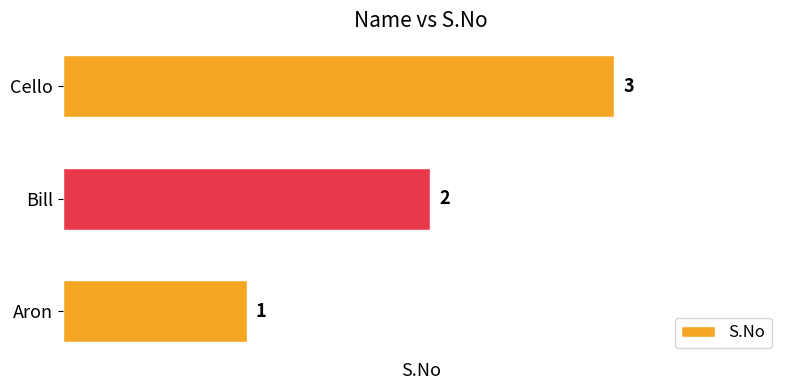

The chart shows a value of 1 at Aron. True or false?

True